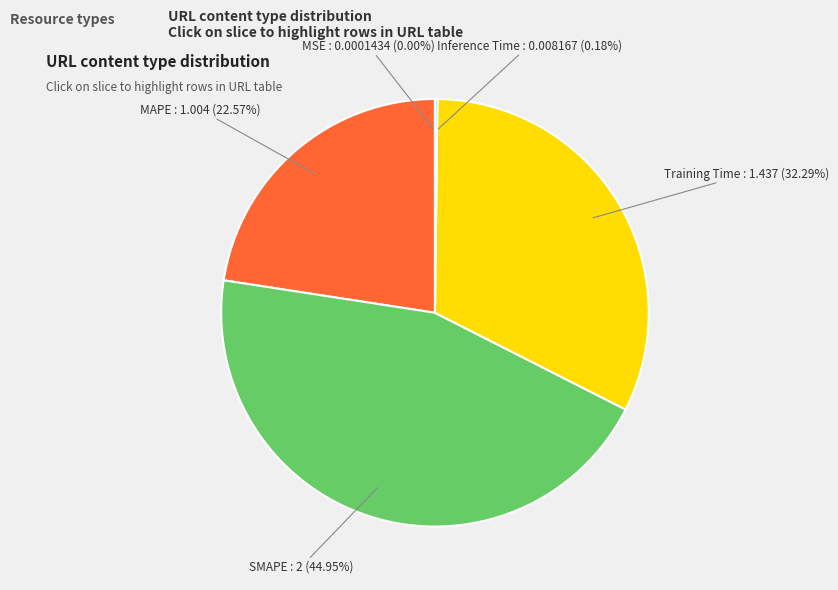

Which slice is the largest?

SMAPE